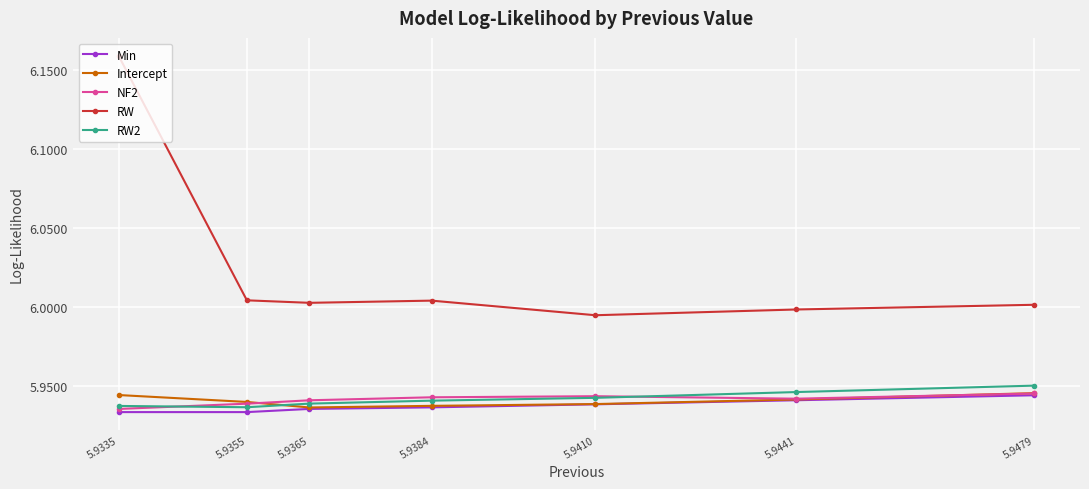

How many lines are shown in the chart?

5